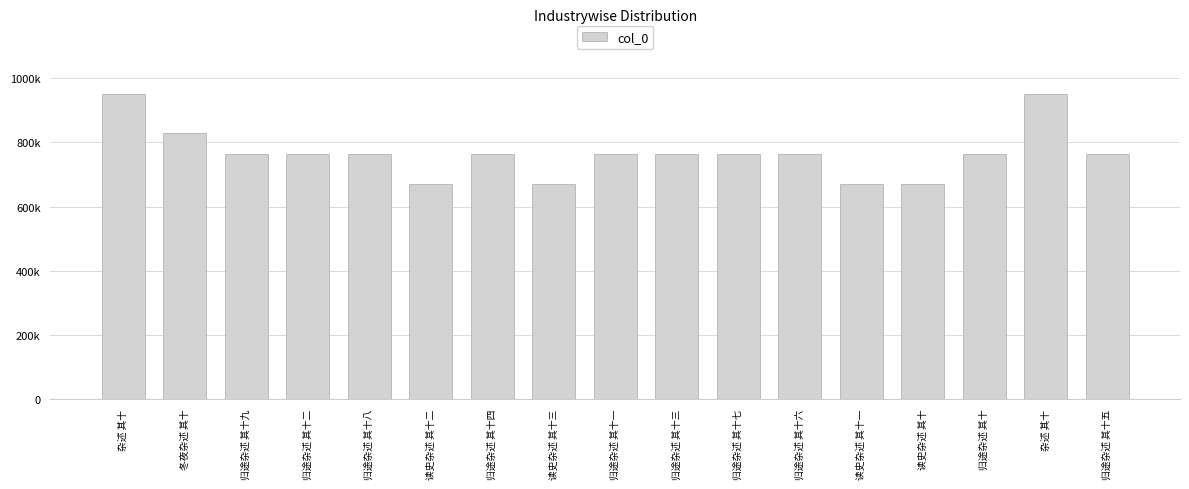

Does the chart contain any negative values?

No